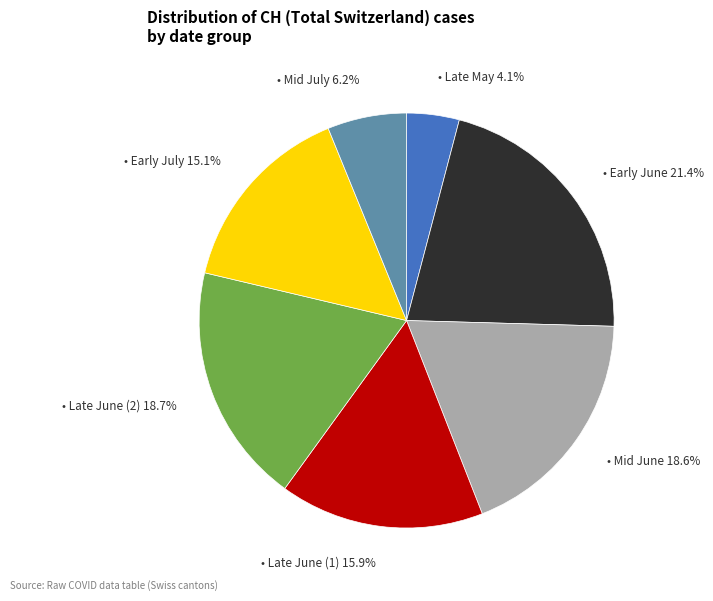

To the nearest percent, what is the difference between the largest and smallest slice percentages?

17%